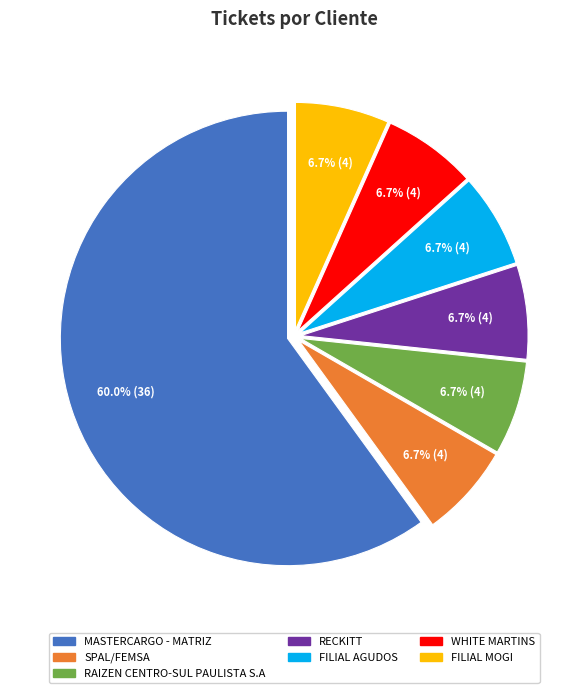

Is there a majority slice in this chart?

Yes